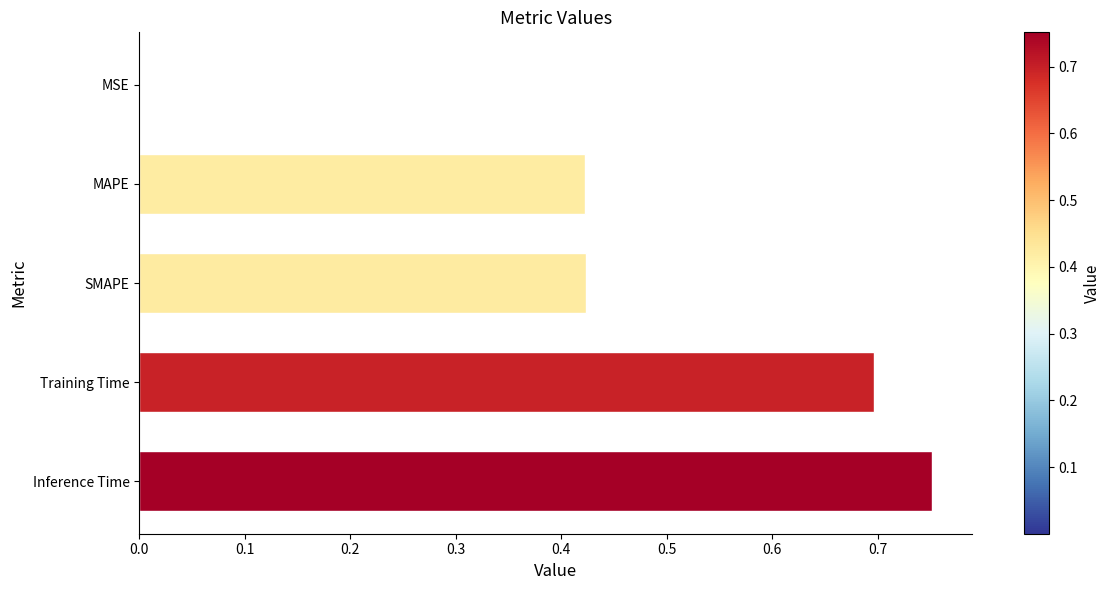

Which label corresponds to the largest value in the chart?

Inference Time